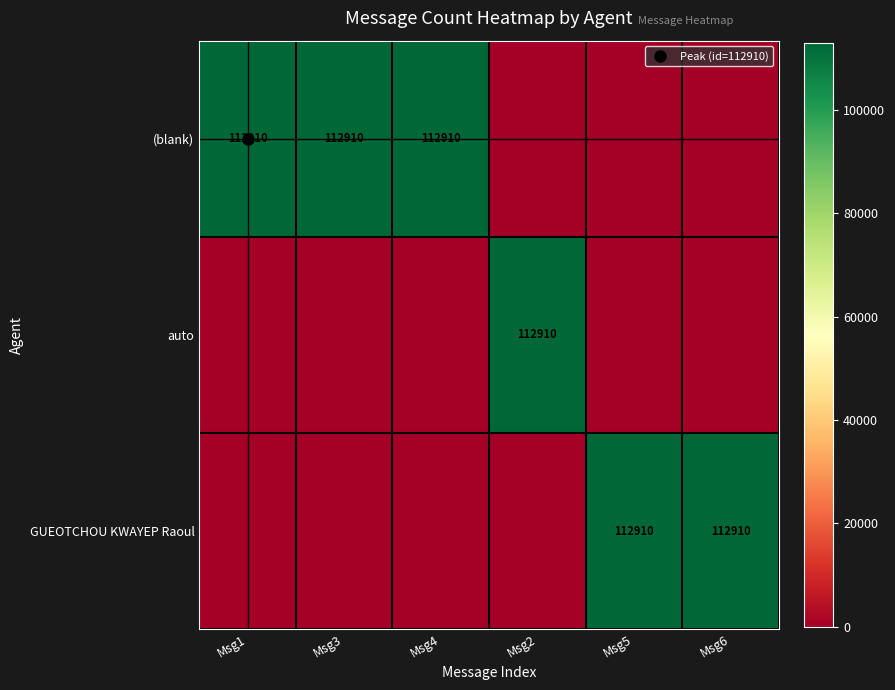

What is the highest value of the GUEOTCHOU KWAYEP Raoul series?

112910